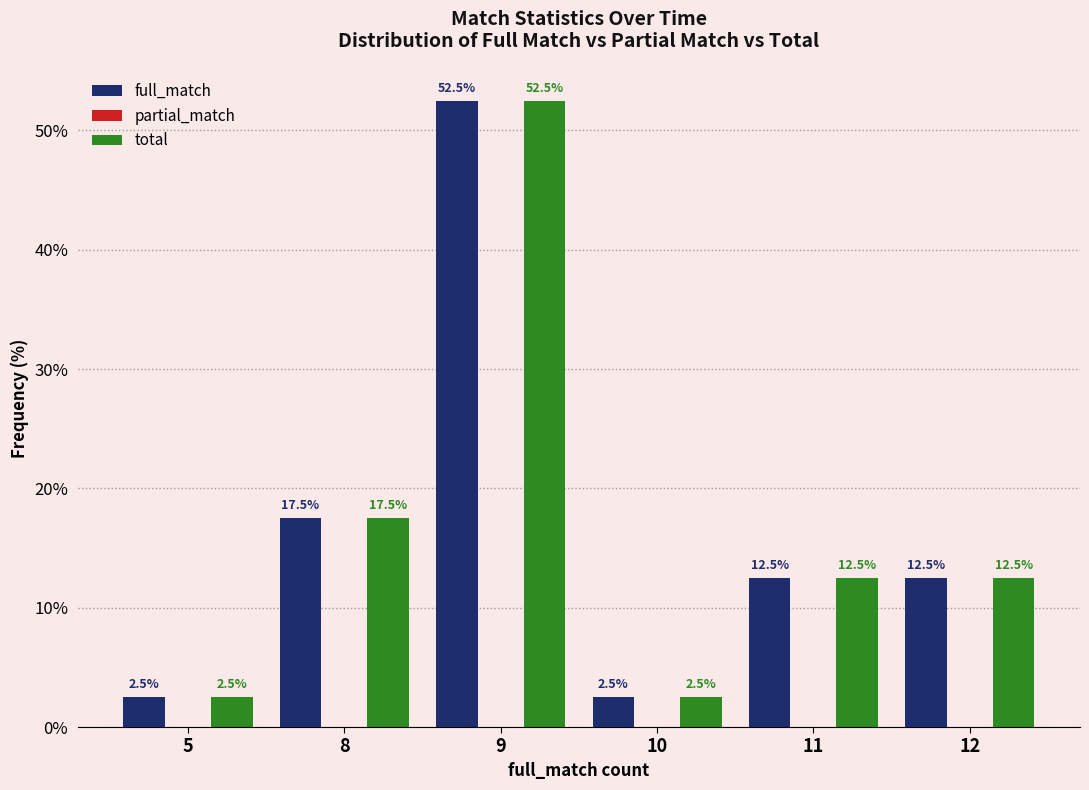

Which category has the highest value in the total series?

9